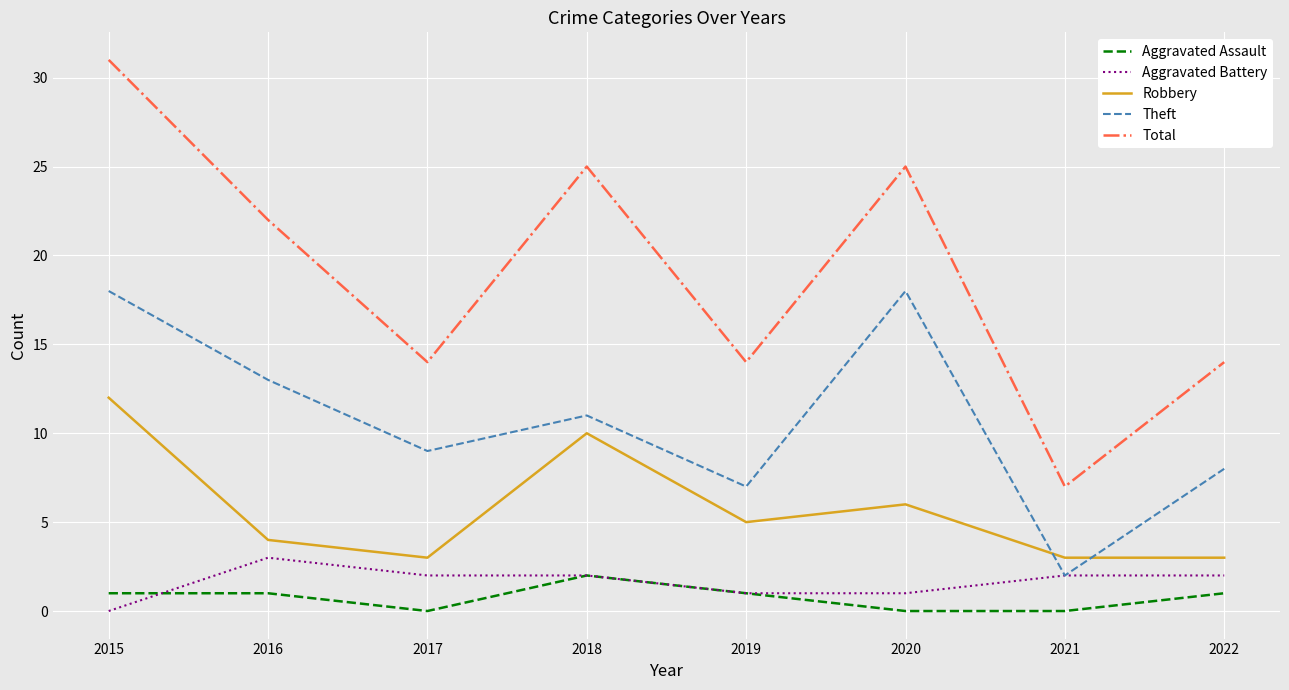

True or false: Total and Theft intersect in this chart.

False